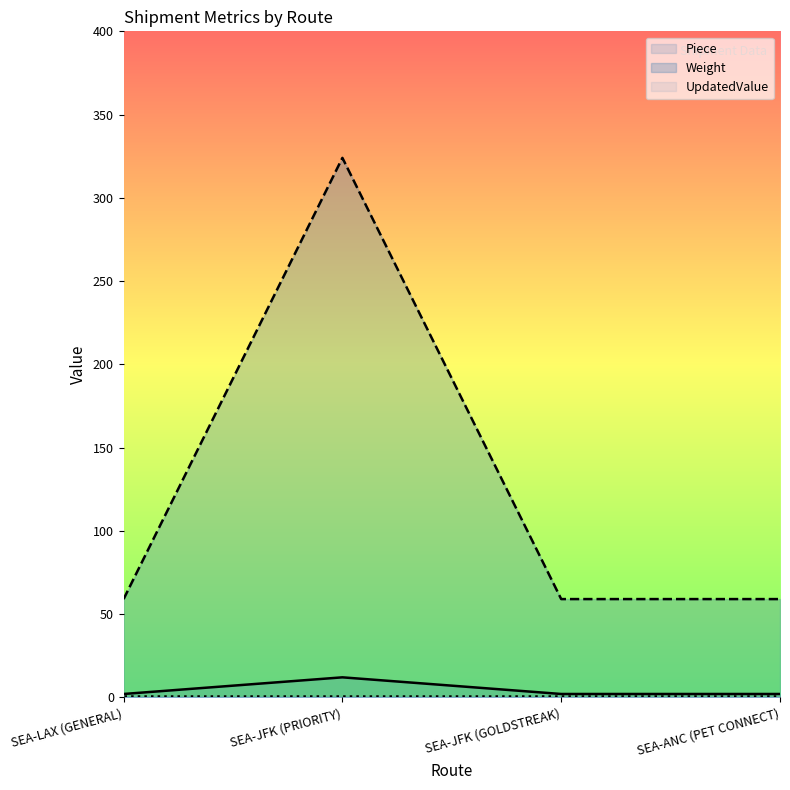

True or false: Weight and Piece cross at least once.

False